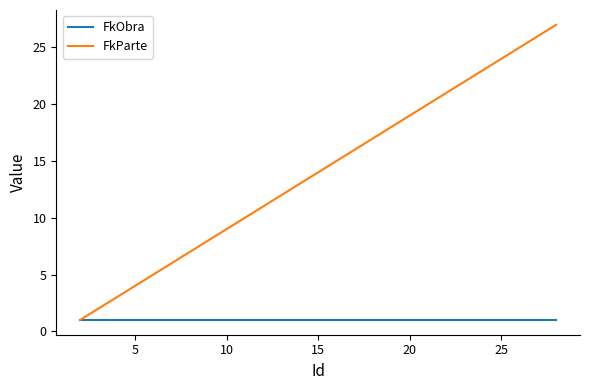

Which series has the largest range (max minus min)?

FkParte